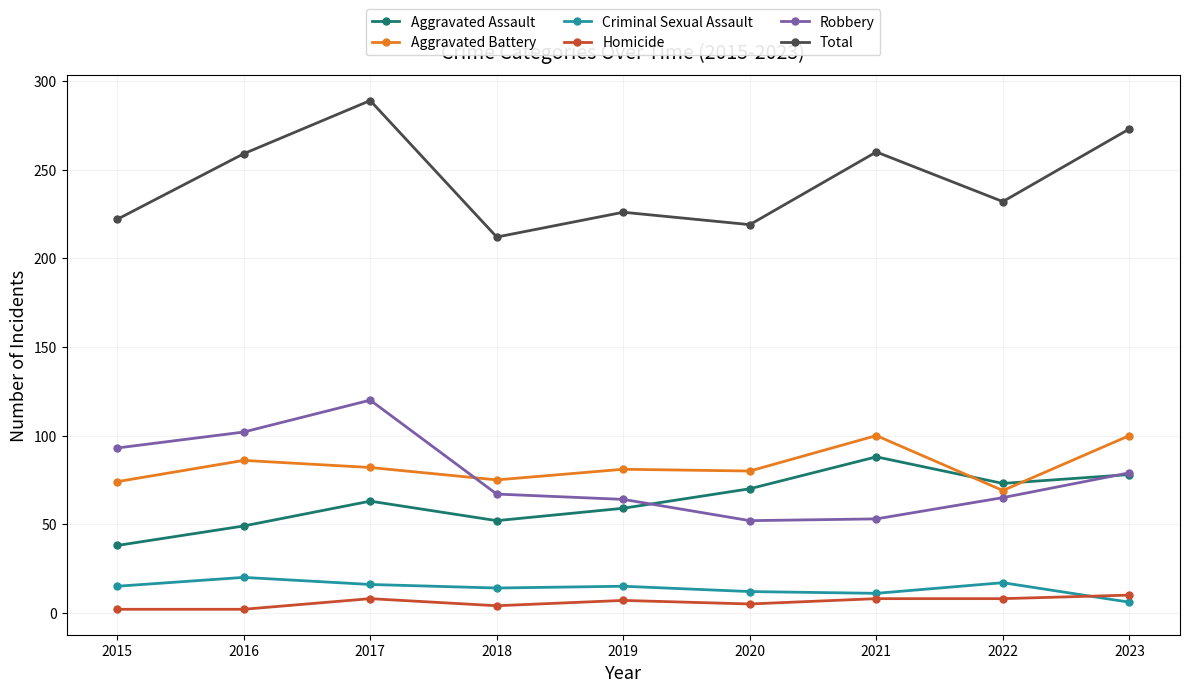

The value of Criminal Sexual Assault at 2022 is 17. True or false?

True